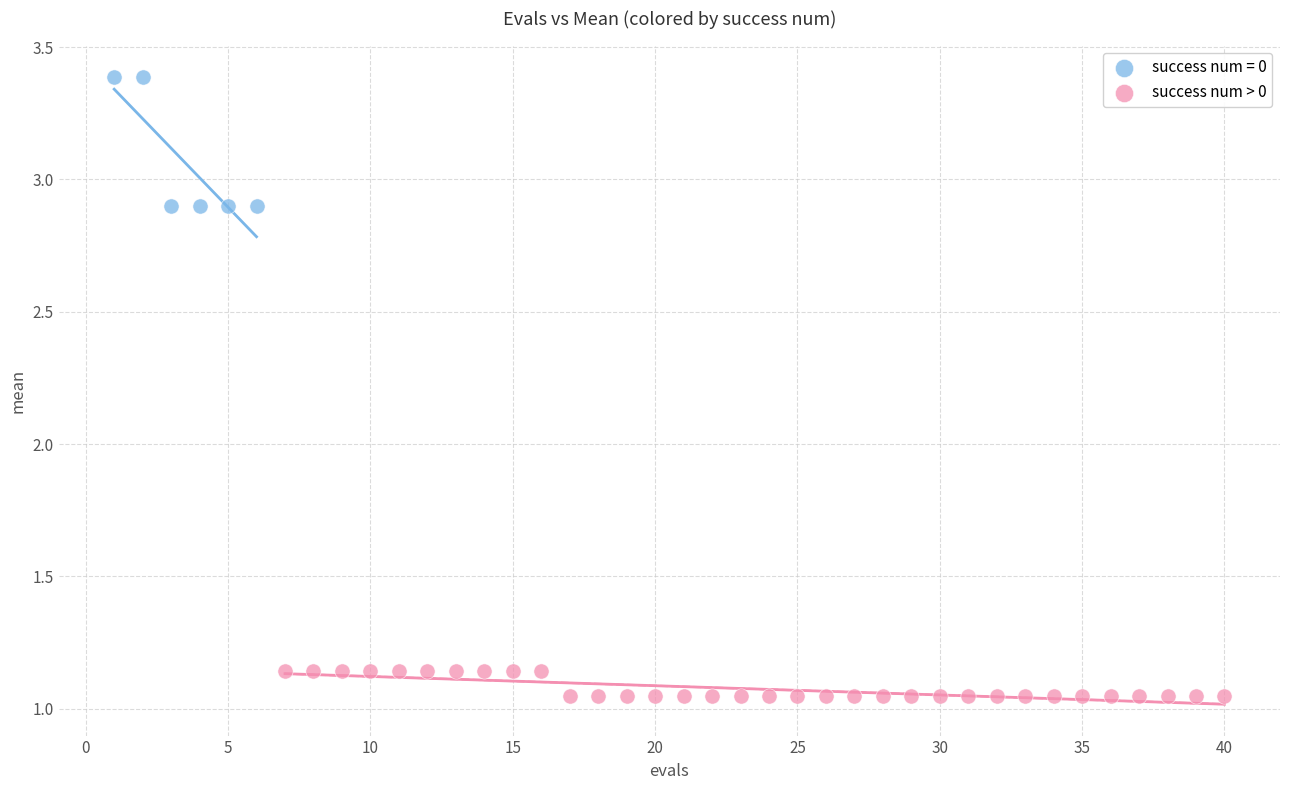

Which series has the widest spread of Y values?

success num = 0